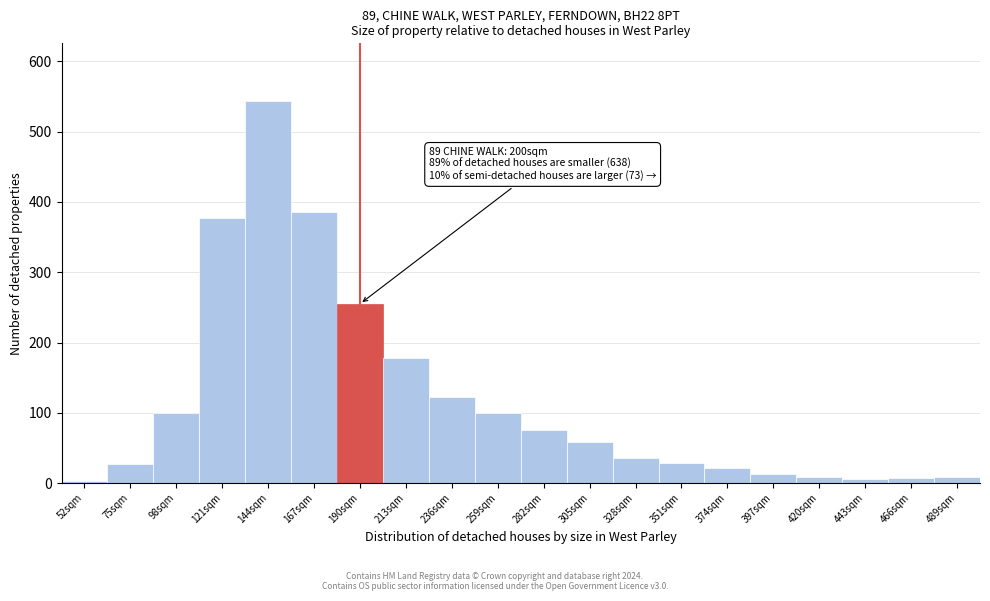

Where is the data nearest to the value 273?

190sqm